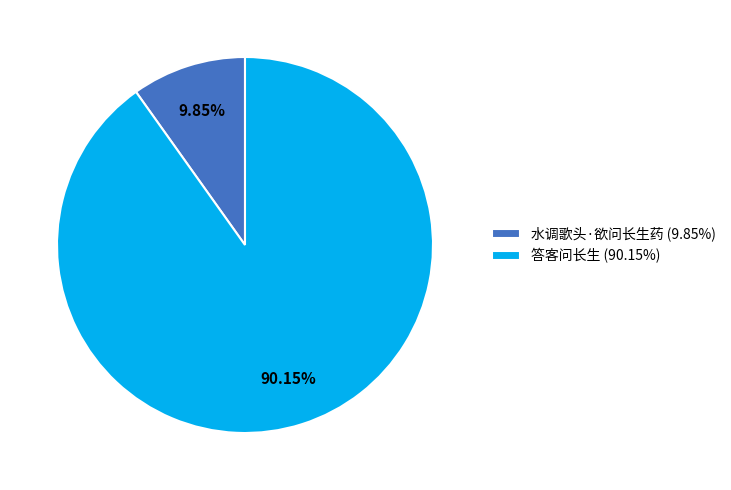

Which slice is the largest?

答客问长生